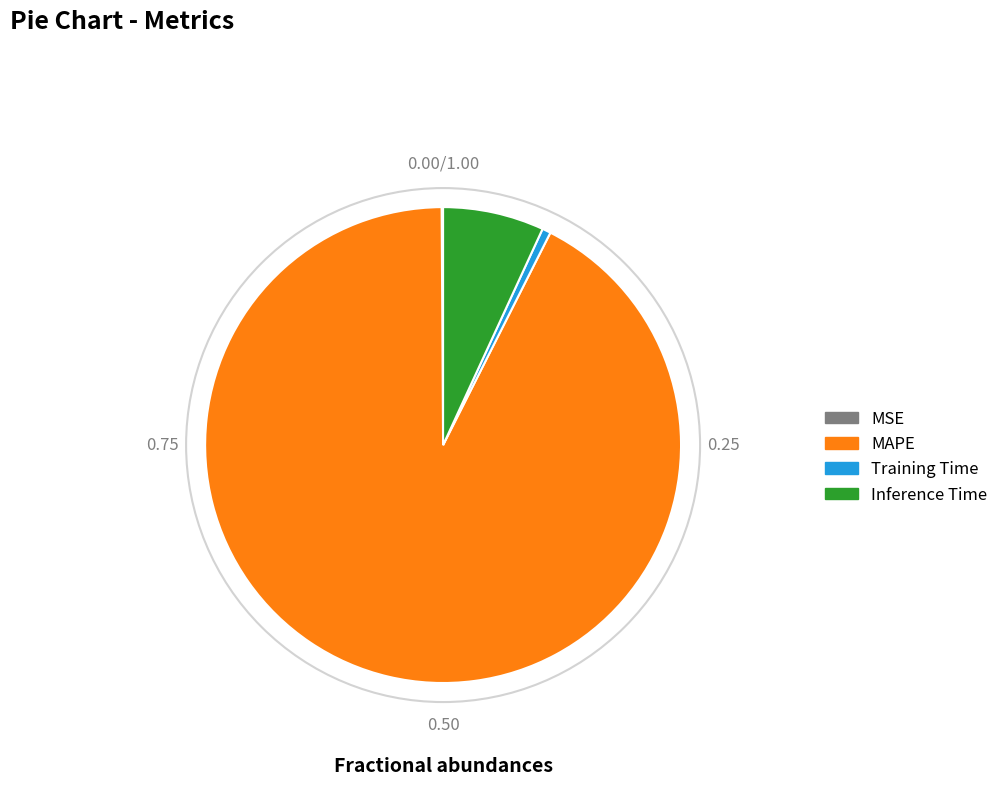

What is the largest slice in the pie chart?

MAPE